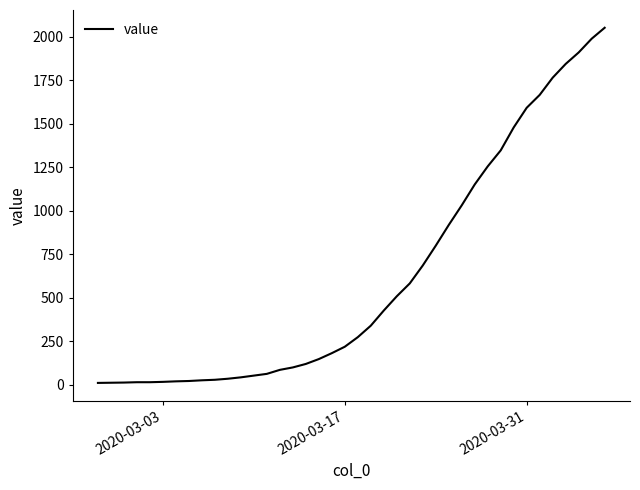

What is the difference between the maximum and minimum values?

2042